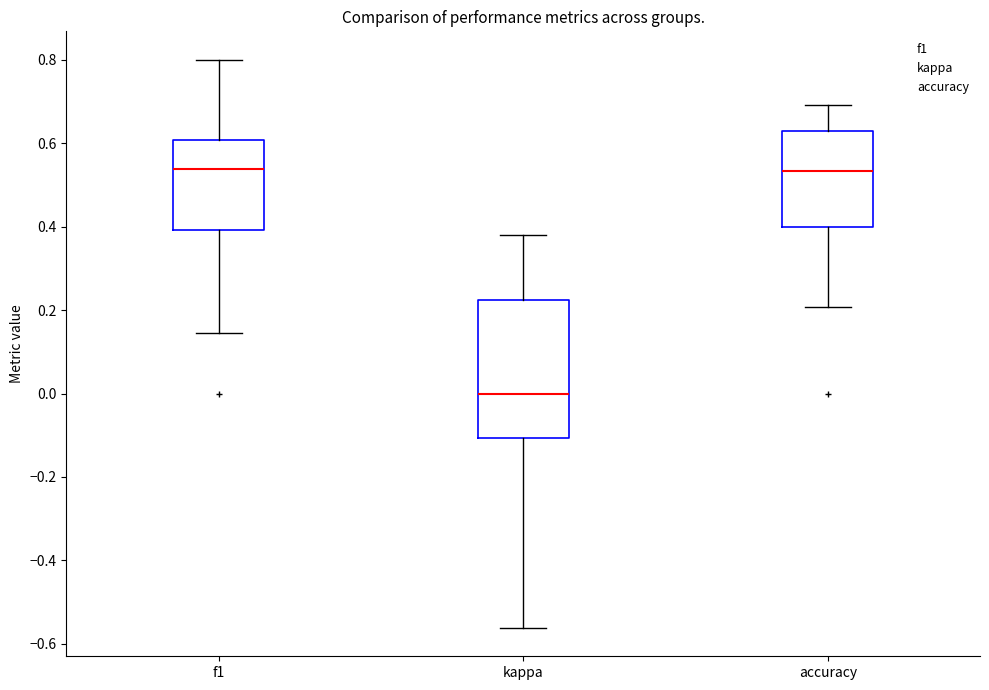

Which box is the tallest, from its lower edge to its upper edge?

kappa